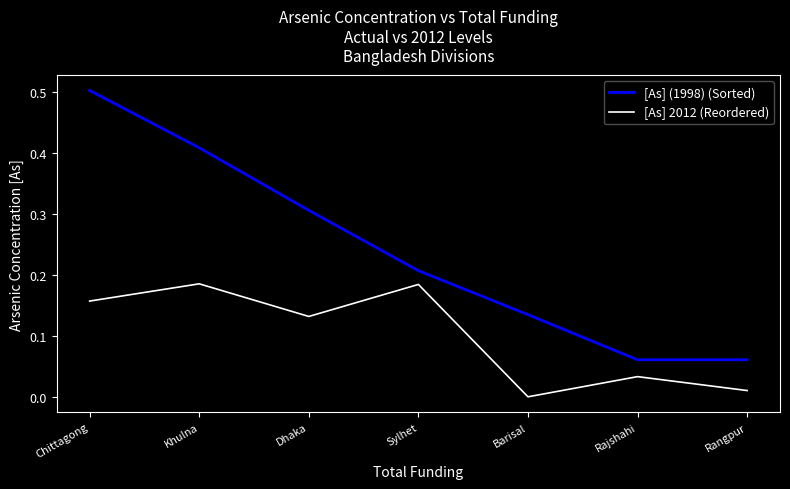

True or false: [As] (1998) (Sorted) has more than 2 points higher than both neighbors.

False